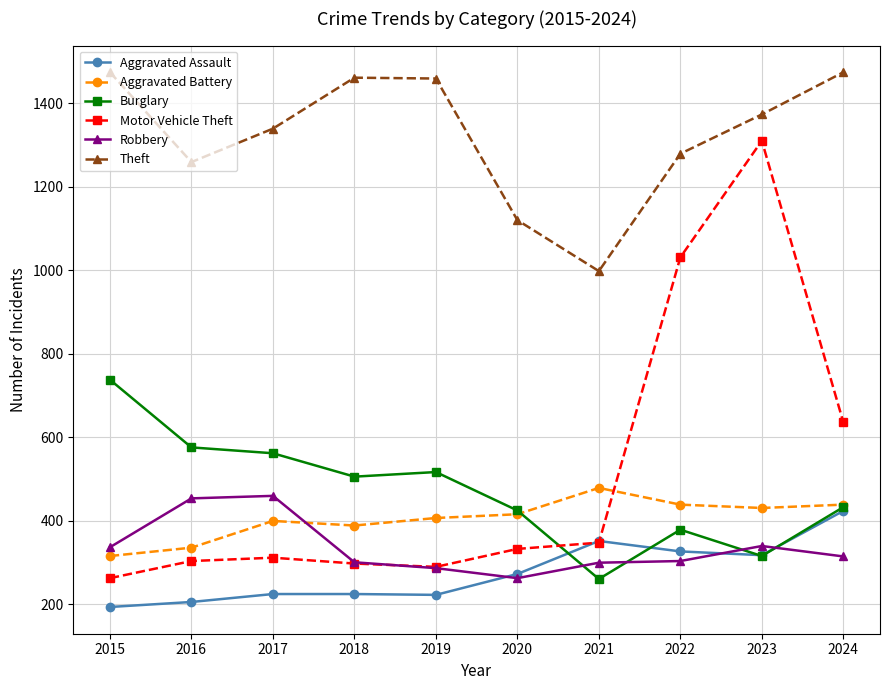

The Aggravated Assault series shows 560 at 2021. True or false?

False